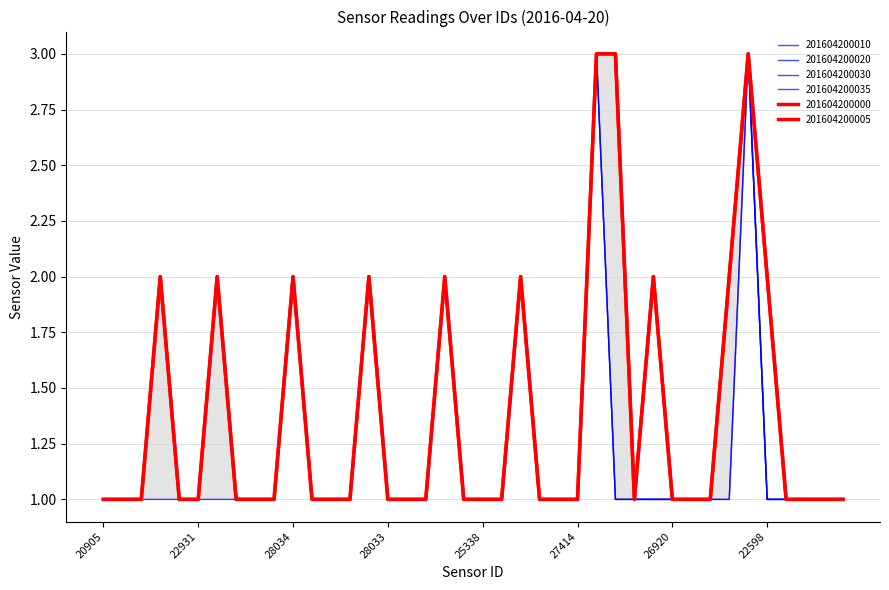

How many interior local peaks does the 201604200000 series have?

8